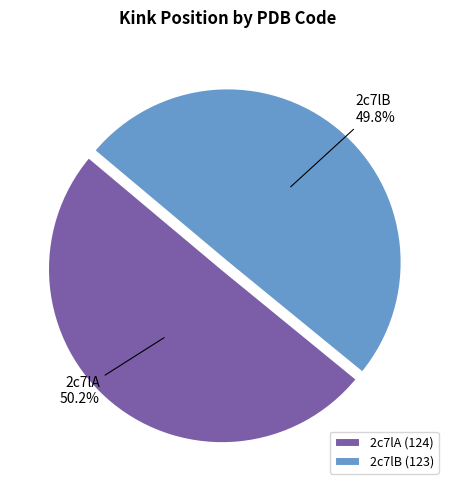

Is the sum of 2c7lA and 2c7lB greater than half?

Yes